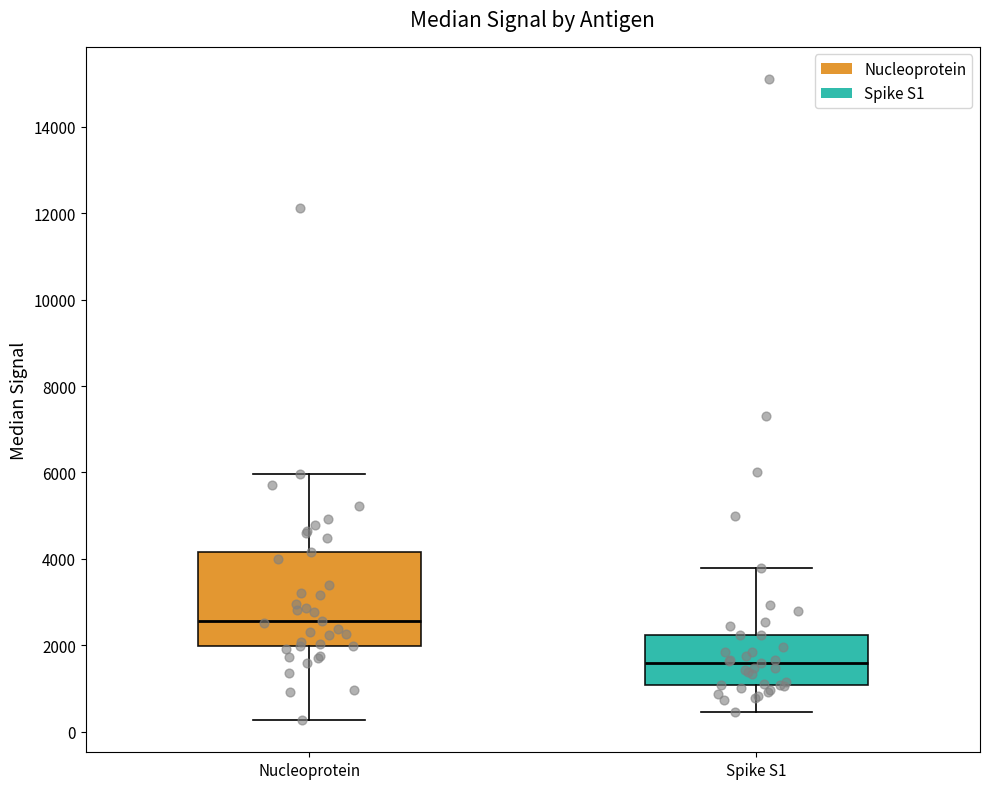

Which box has the highest median line?

Nucleoprotein